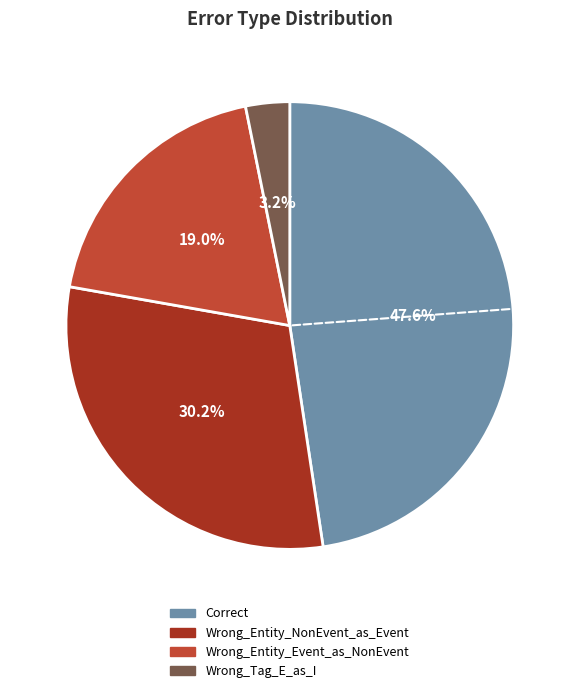

To the nearest percent, what portion does Correct represent?

48%